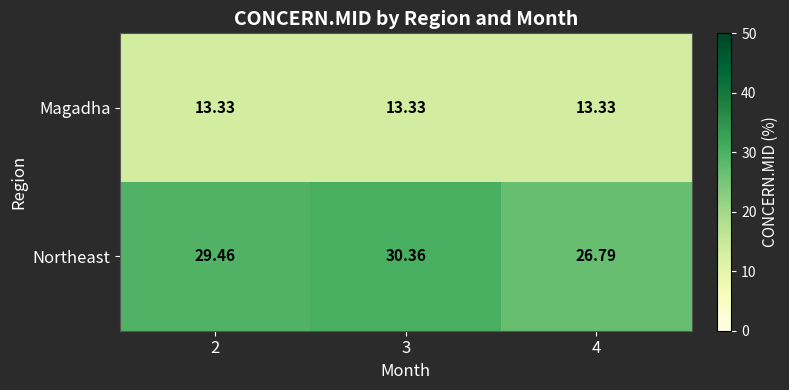

Which series has the widest spread of values?

Northeast